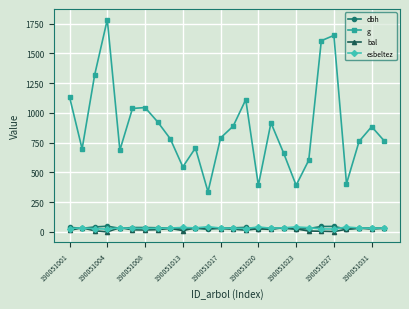

Which series has the widest spread of values?

g